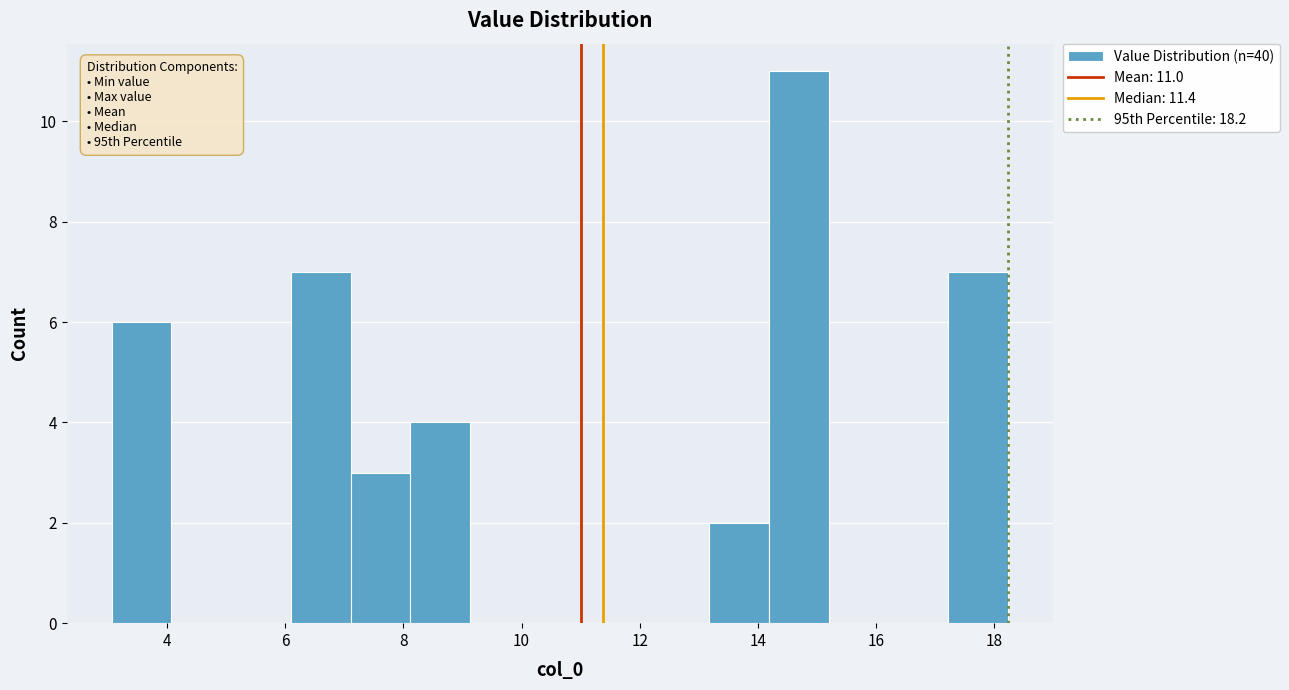

Over which range of the x-axis is the bar tallest?

14.2 to 15.2